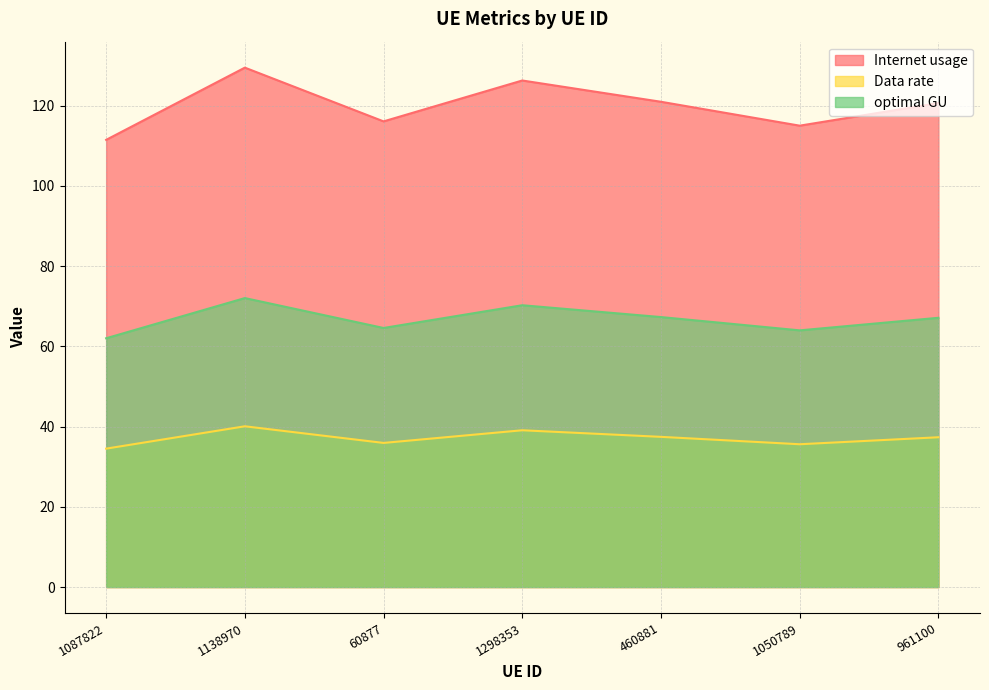

True or false: Data rate and Internet usage cross at least once.

False